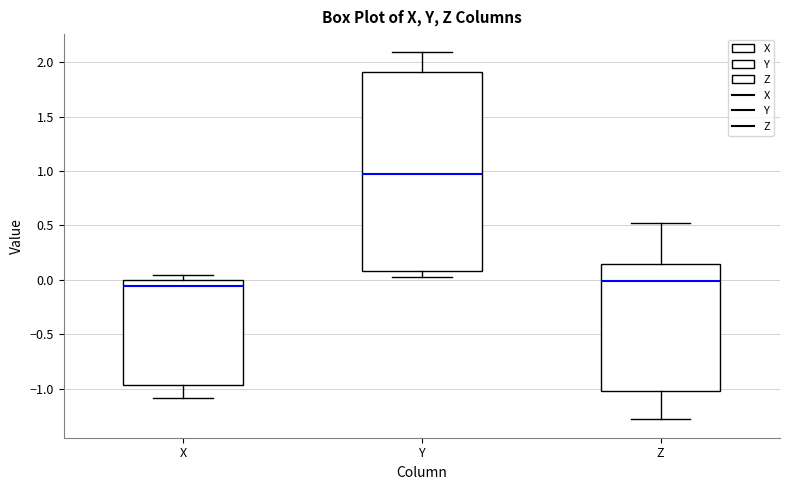

Which box has the highest median line?

Y